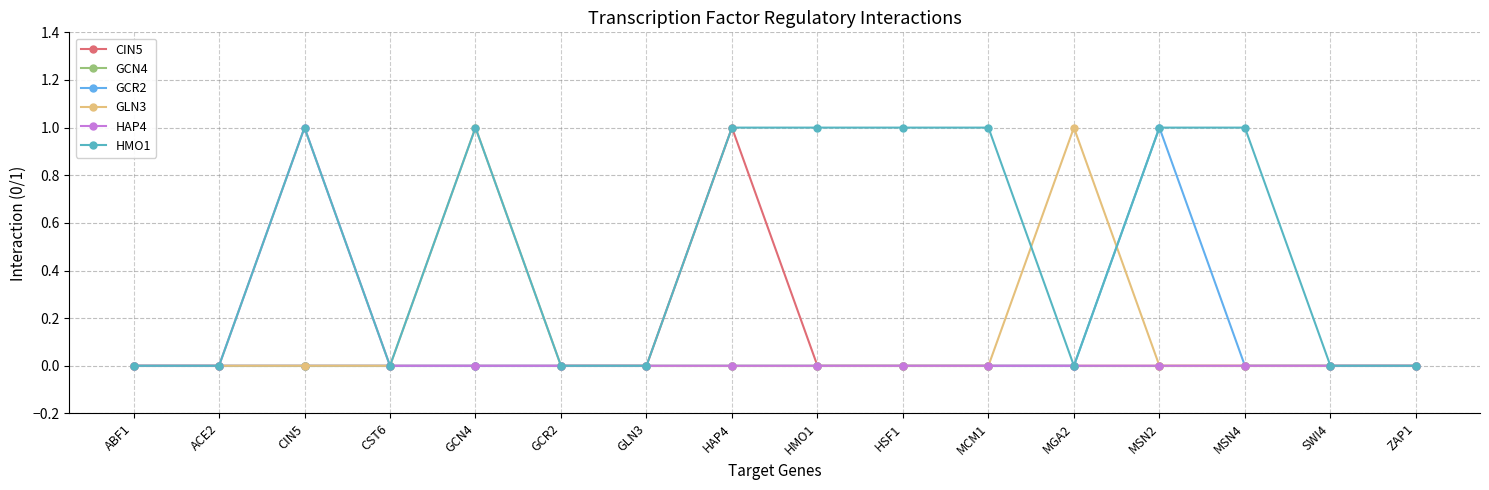

Is the value of HMO1 at MSN4 greater than the value of GLN3 at HSF1?

Yes